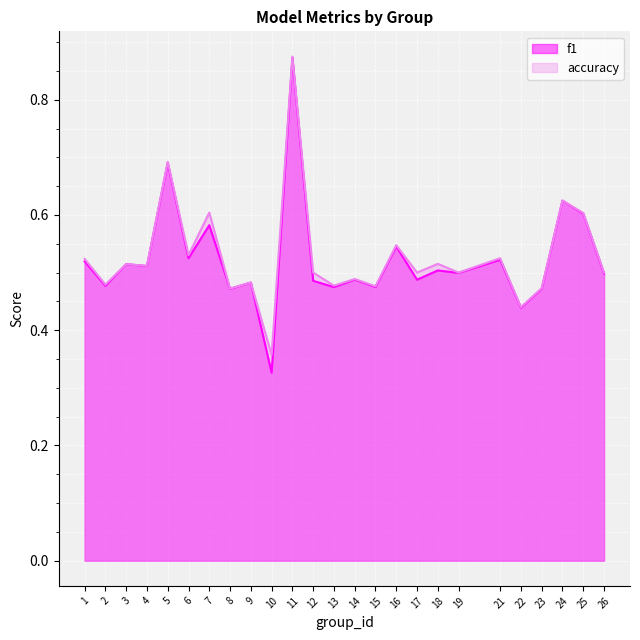

How many lines are shown in the chart?

2